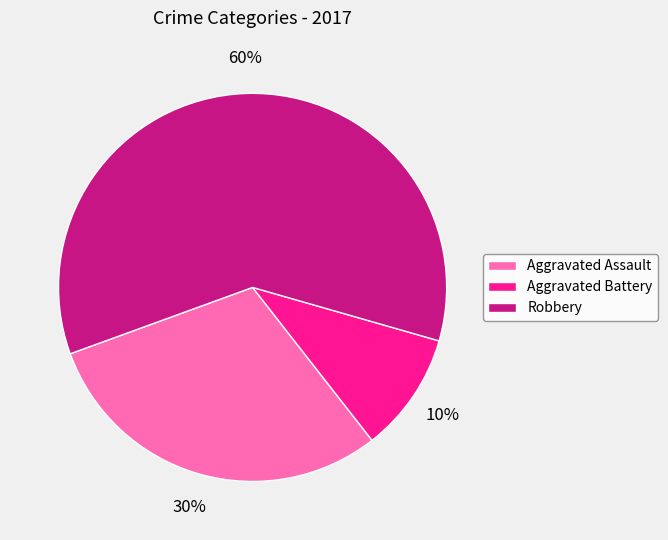

Count the number of slices in the pie.

3